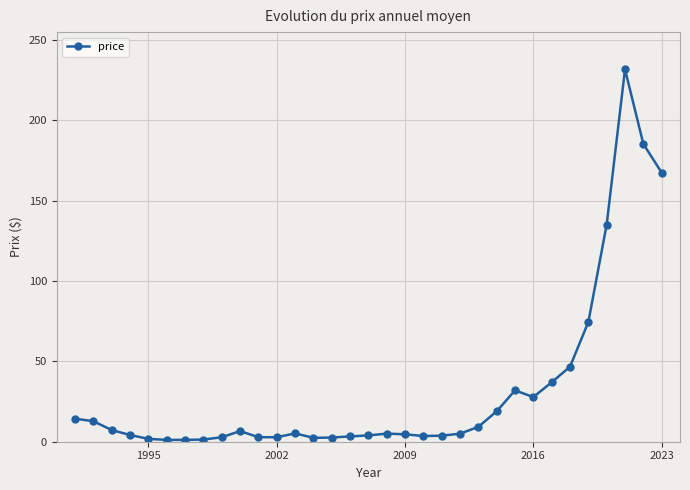

True or false: there are more than 1 points higher than both neighbors.

True